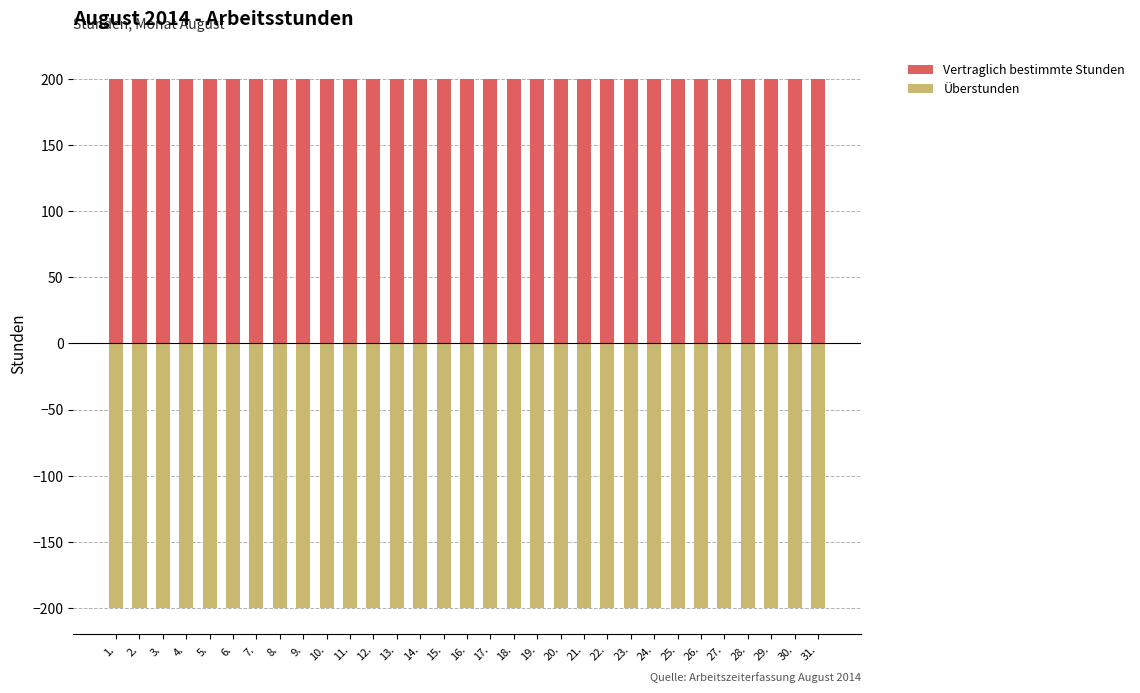

Is the value of Vertraglich bestimmte Stunden at 18. greater than the value of Überstunden at 7.?

Yes